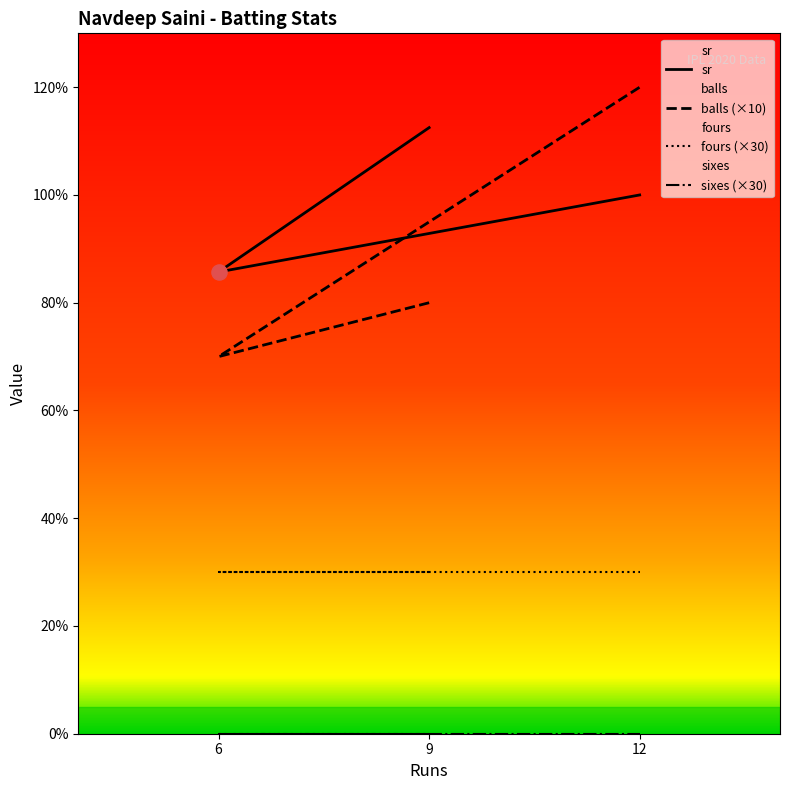

Which series has the widest spread of Y values?

balls